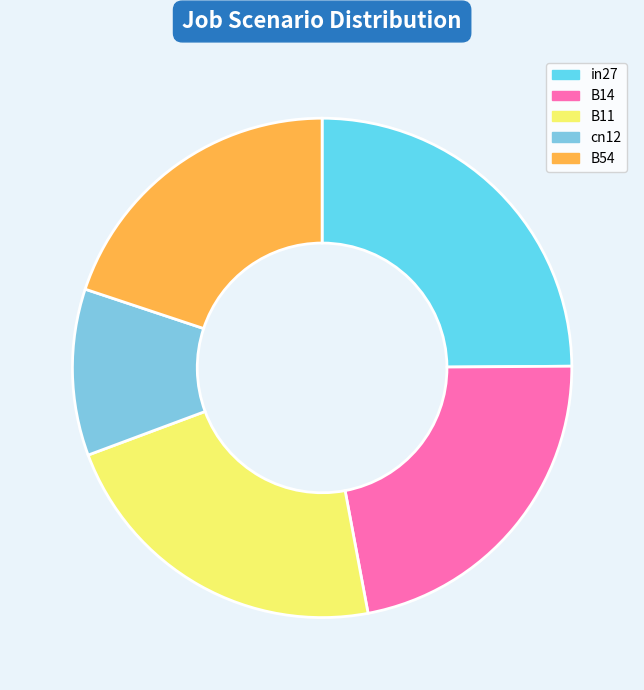

Rank the categories by value from highest to lowest.

in27, B11, B14, B54, cn12